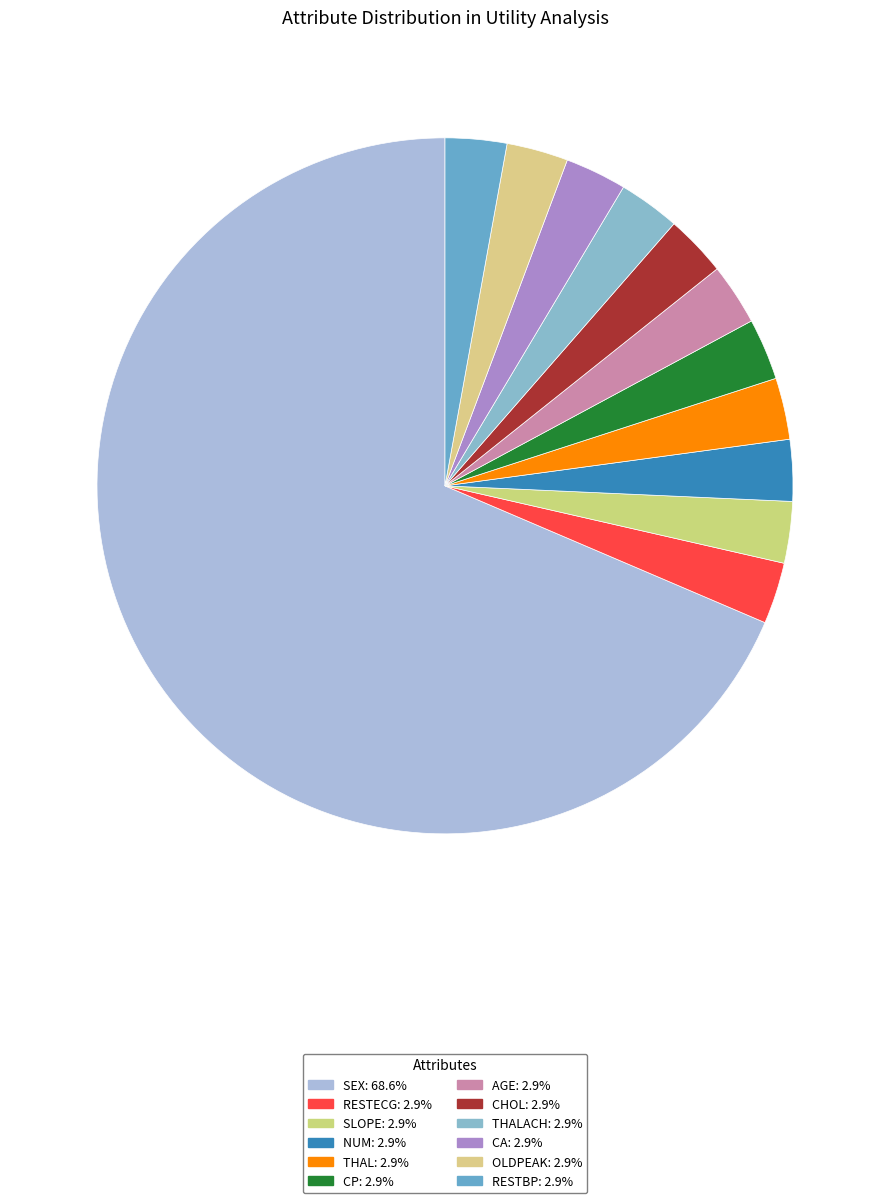

Count the number of slices in the pie.

12